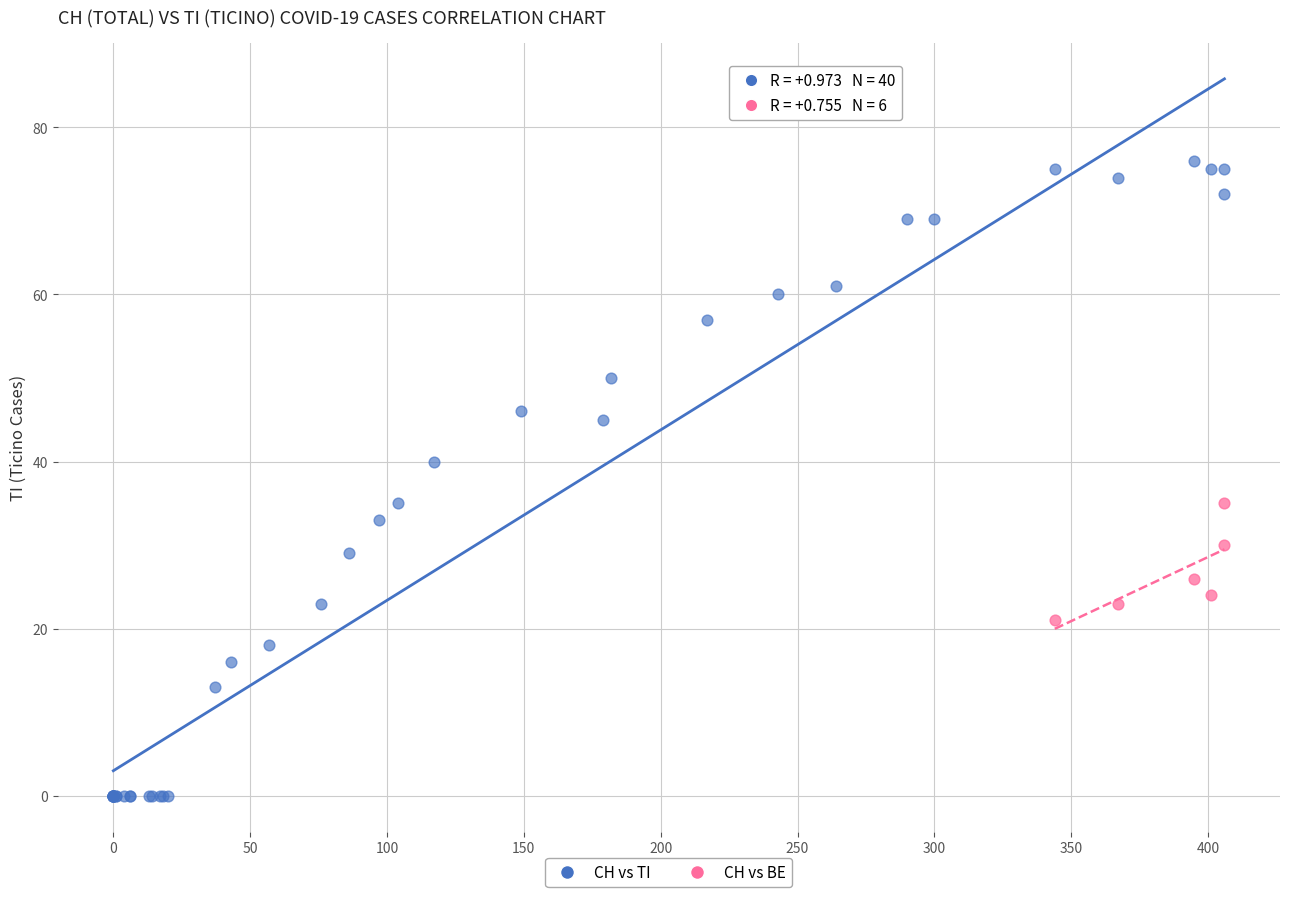

Which series contains the lowest Y value?

CH vs TI